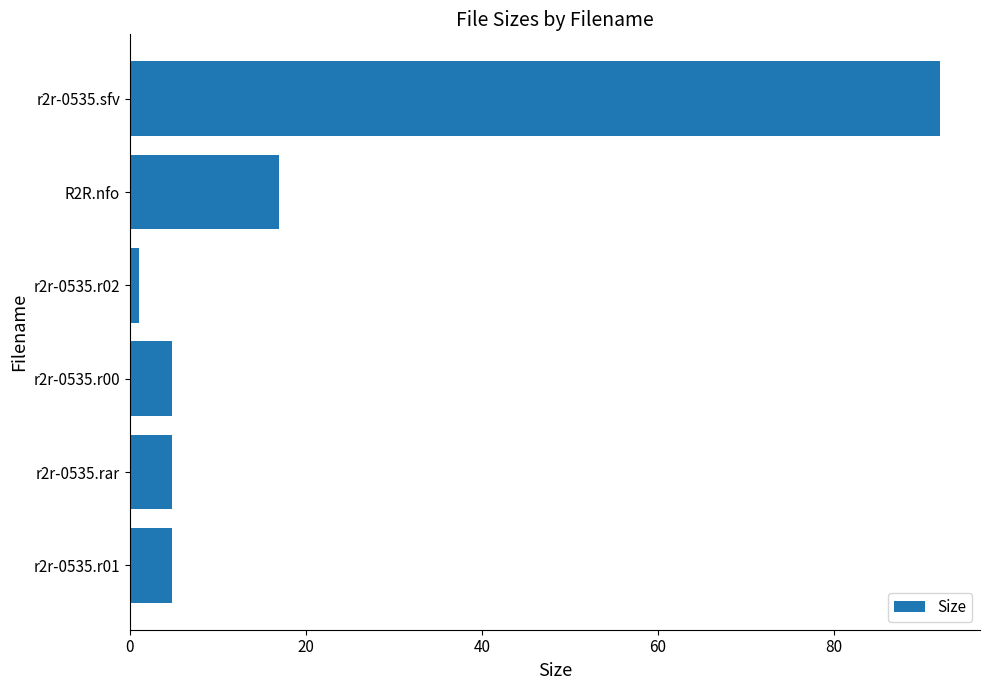

Which has a higher value, R2R.nfo or r2r-0535.r01?

R2R.nfo